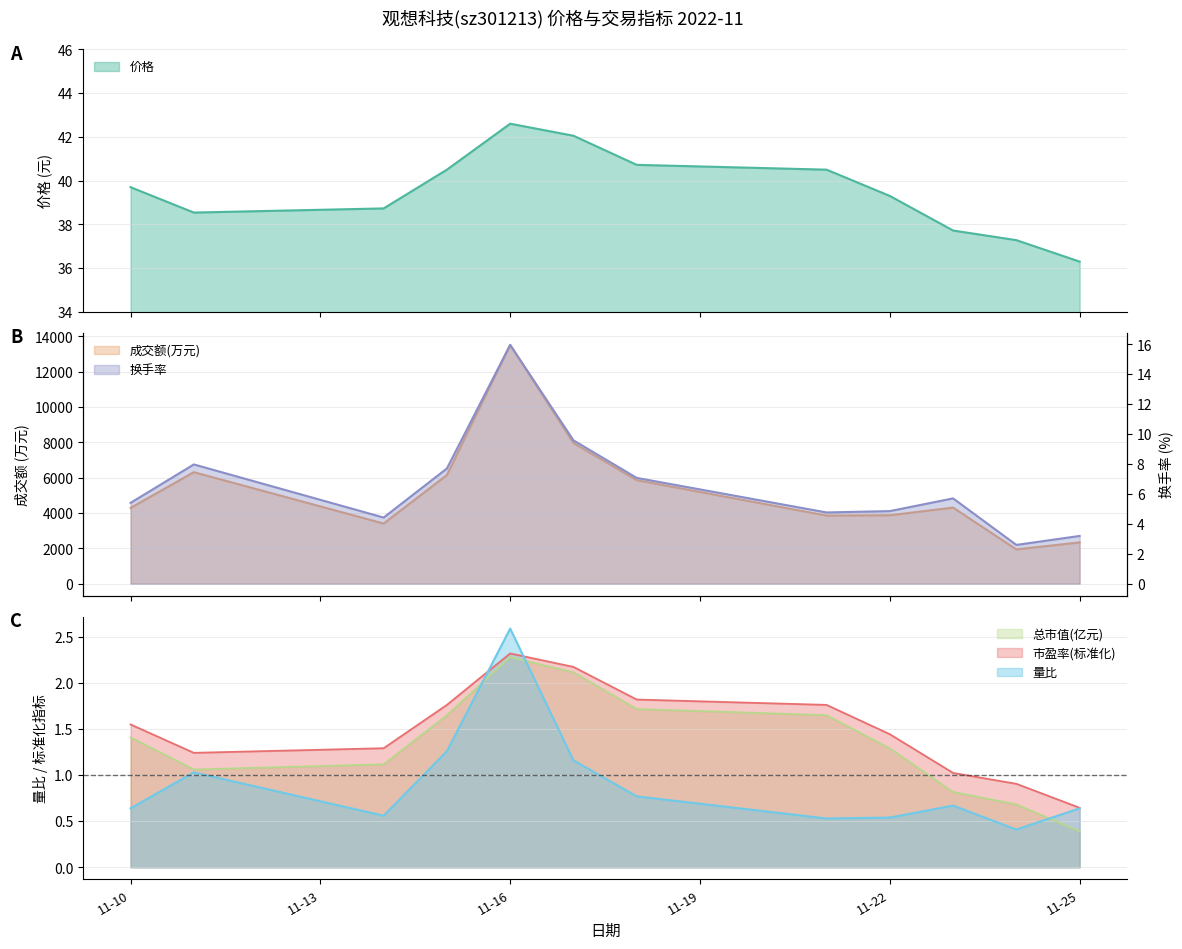

Reading left to right, extract all data points from this chart.

价格: 39.7	38.5	38.7	40.5	42.6	42.0	40.7	40.5	39.3	37.7	37.3	36.3
成交额(万元): 4289.0	6312.0	3404.0	6150.0	13517.0	7961.0	5859.0	3855.0	3872.0	4307.0	1939.0	2337.0
换手率: 5.4	8.0	4.4	7.7	16.0	9.6	7.1	4.8	4.8	5.7	2.6	3.2
量比: 0.6	1.0	0.6	1.3	2.6	1.2	0.8	0.5	0.5	0.7	0.4	0.6
总市值(亿元): 1.4	1.1	1.1	1.6	2.3	2.1	1.7	1.6	1.3	0.8	0.7	0.4
市盈率: 1.6	1.2	1.3	1.8	2.3	2.2	1.8	1.8	1.4	1.0	0.9	0.6